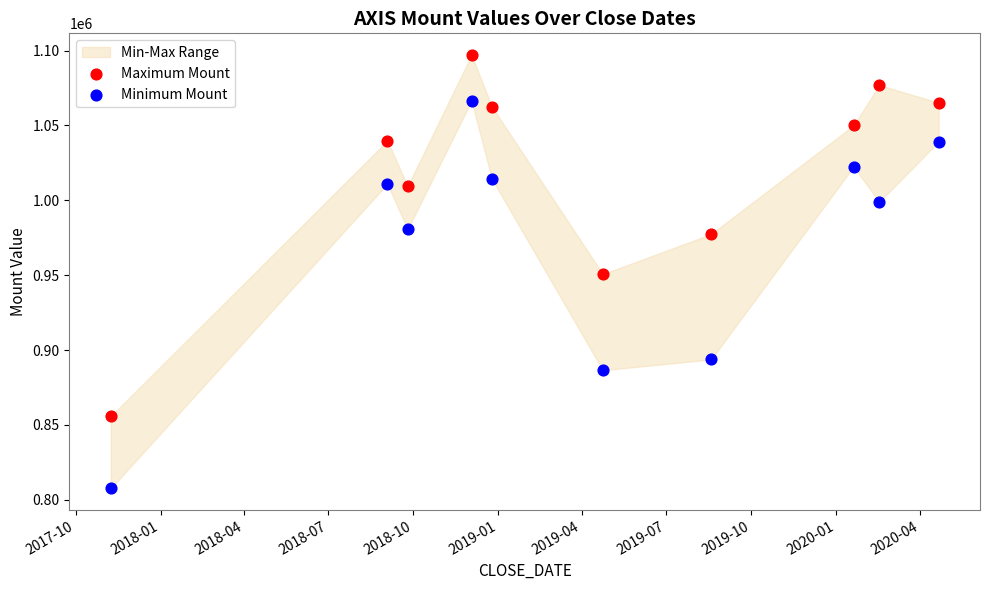

Which series reaches the minimum Y coordinate?

Minimum Mount